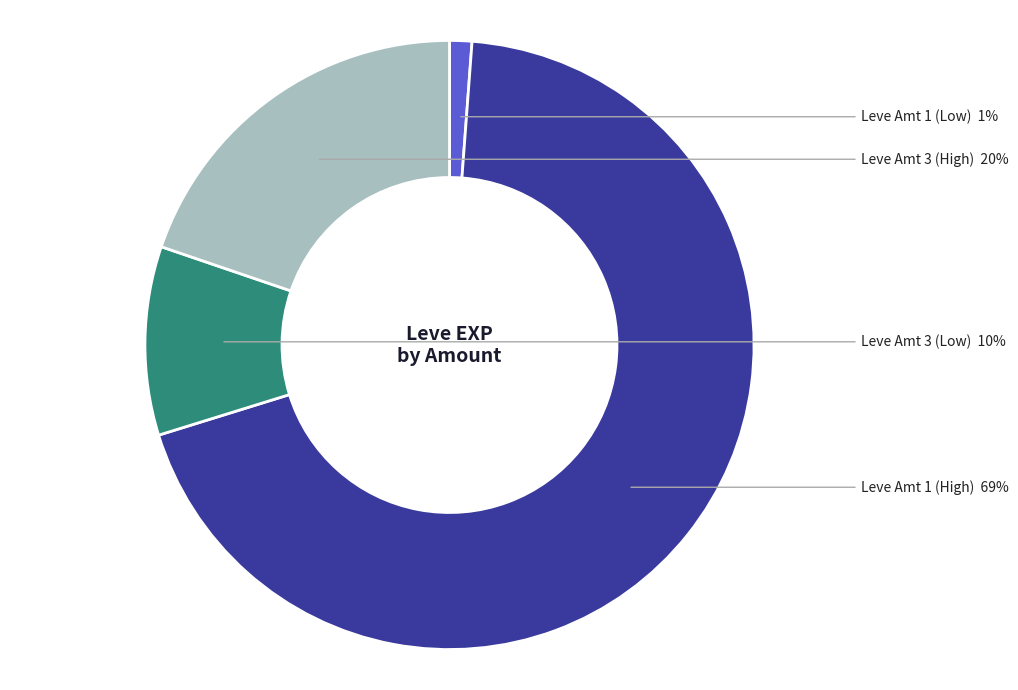

Is the sum of Leve Amt 3 (High) and Leve Amt 1 (Low) greater than half?

No